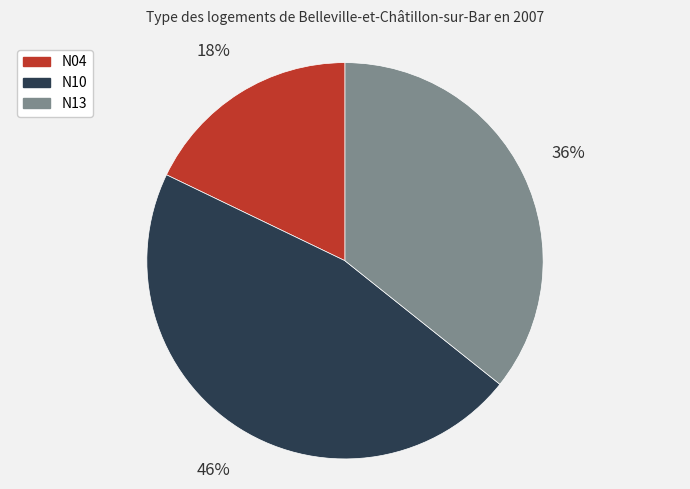

Is the sum of N10 and N04 greater than half?

Yes